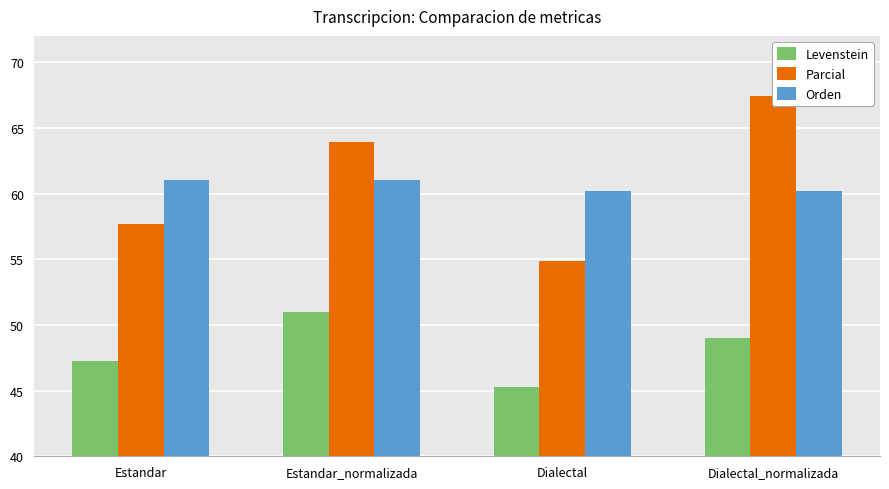

Where does the Orden series first go above 61?

Estandar